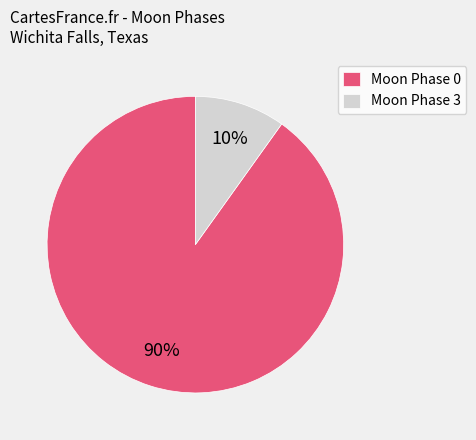

Does any single category account for the majority?

Yes